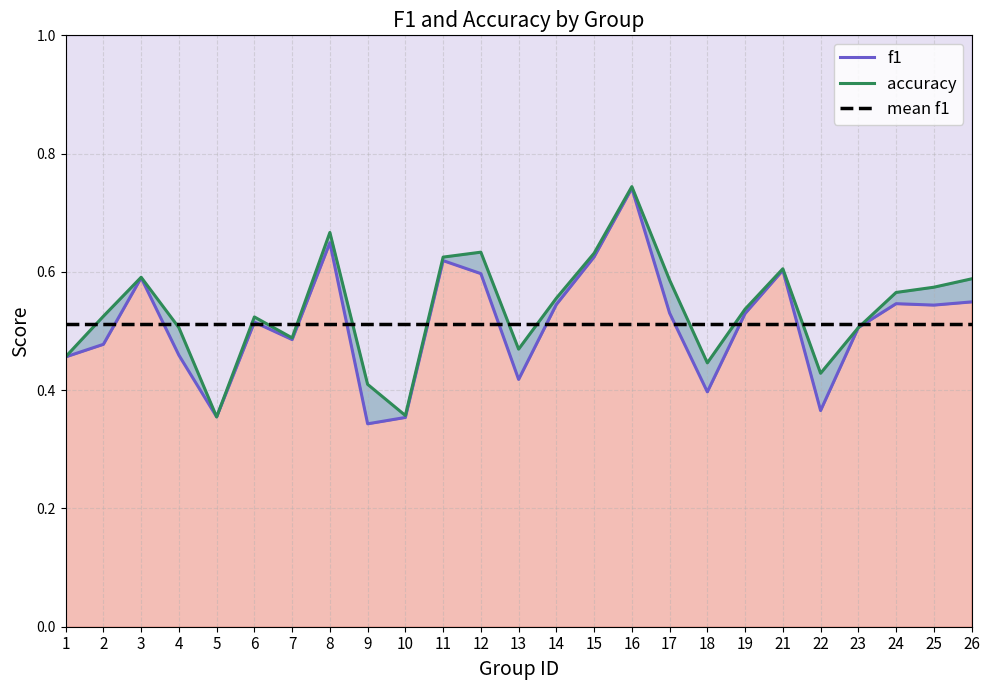

True or false: f1 has a value of 0.1 at 23.

False